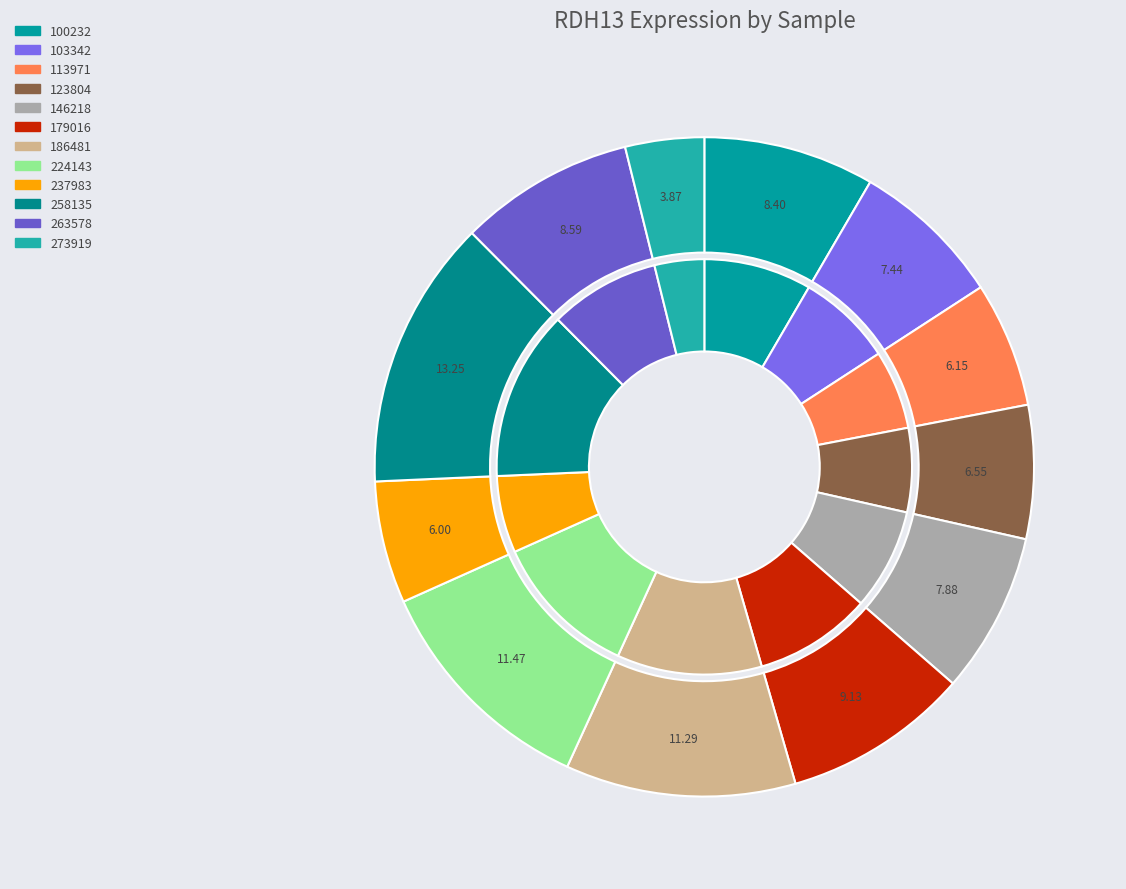

How many segments does this pie chart have?

12